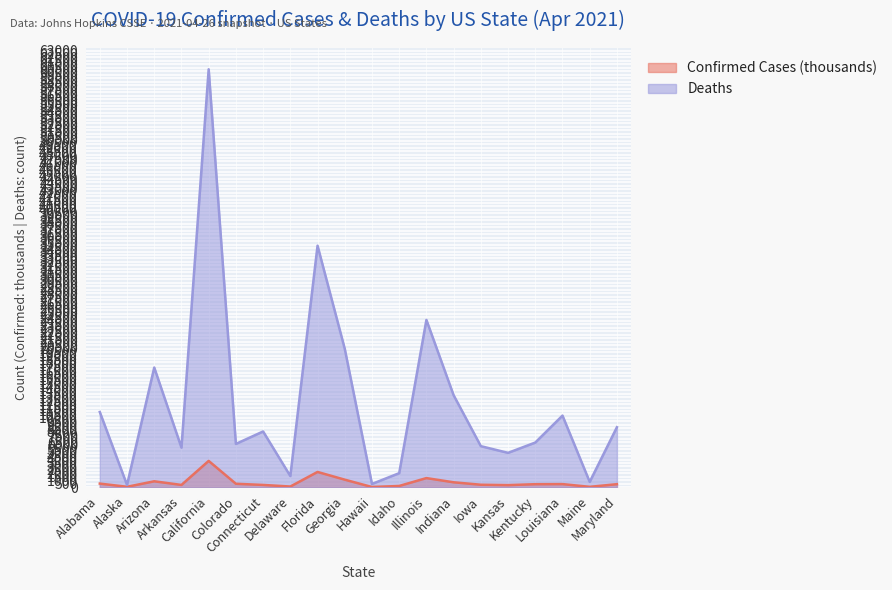

Is it true that Deaths equals 762.4 at Delaware?

False